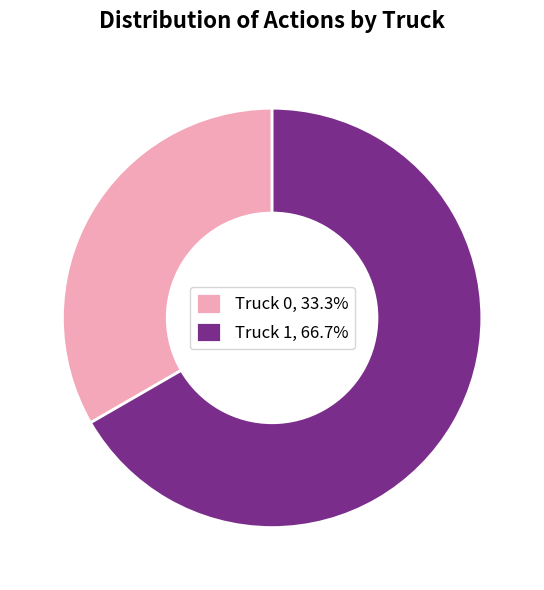

Is the sum of Truck 1, 66.7% and Truck 0, 33.3% greater than half?

Yes